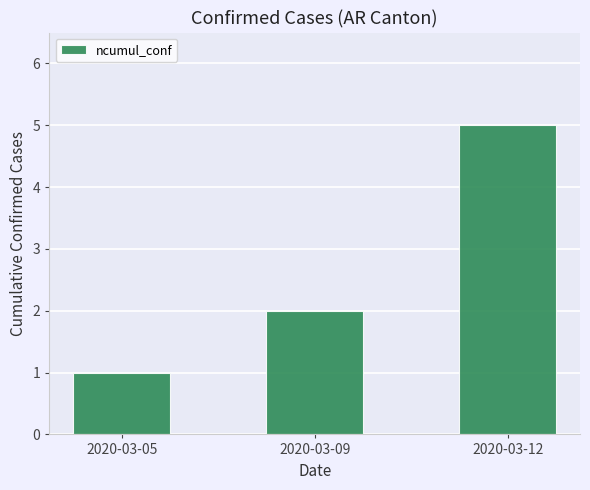

List the labels in order of value, smallest first.

2020-03-05, 2020-03-09, 2020-03-12